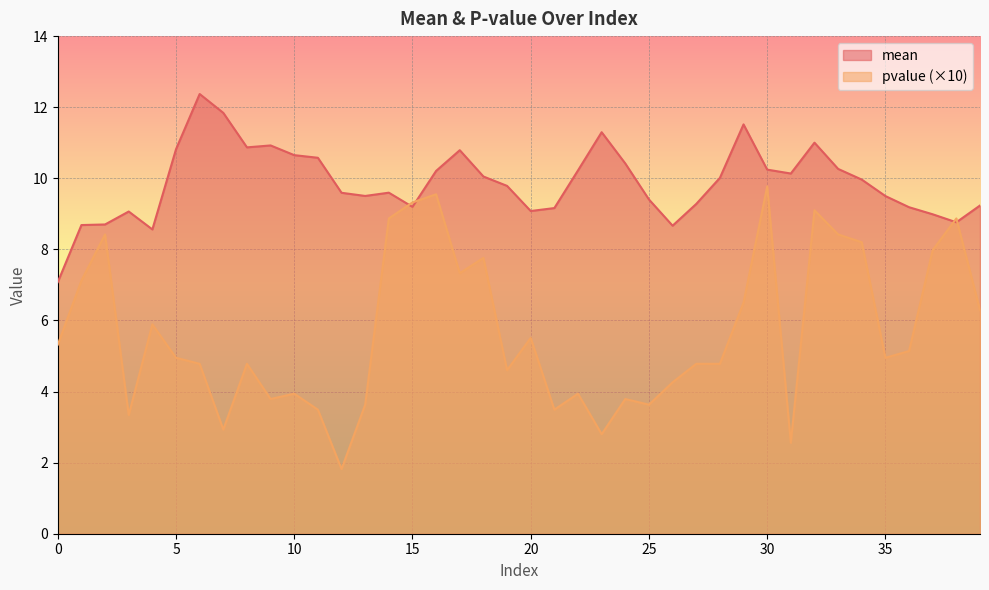

How many lines are shown in the chart?

2